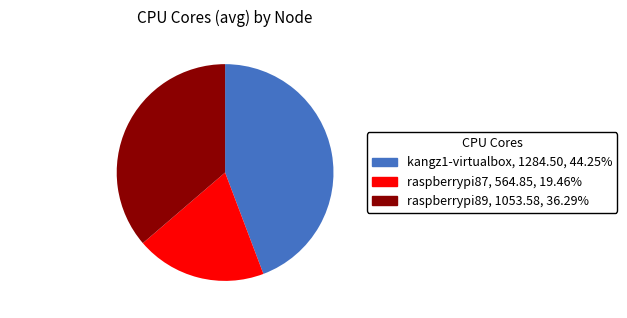

The raspberrypi87 slice represents 19% of the pie. True or false?

True